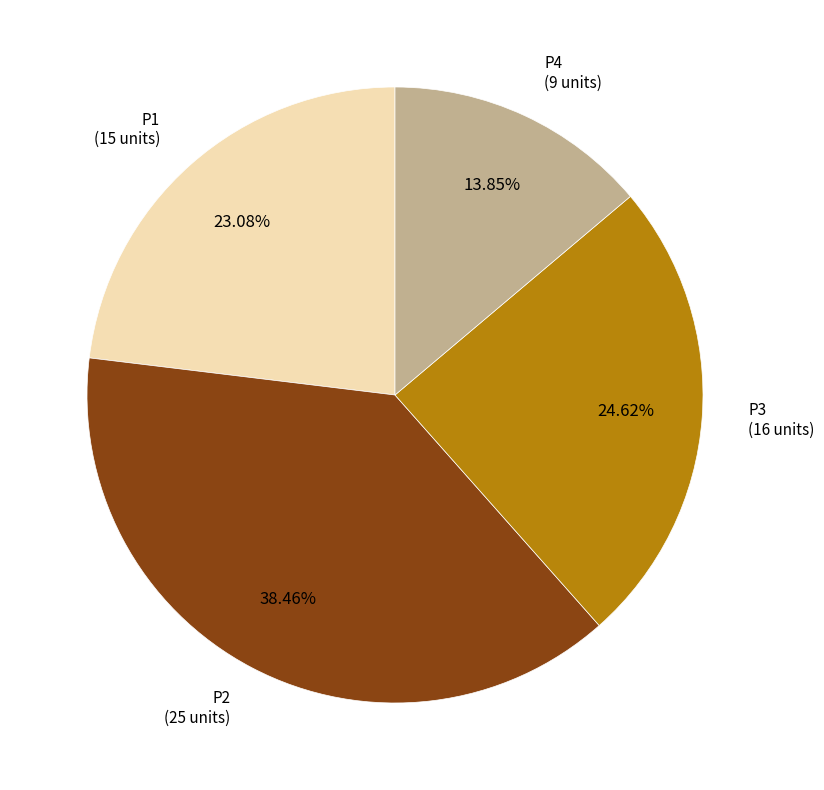

Is there a majority slice in this chart?

No